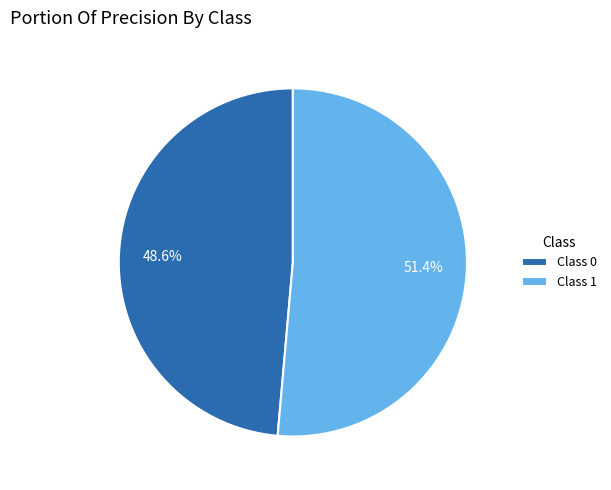

To the nearest percent, what is the average slice percentage?

50%